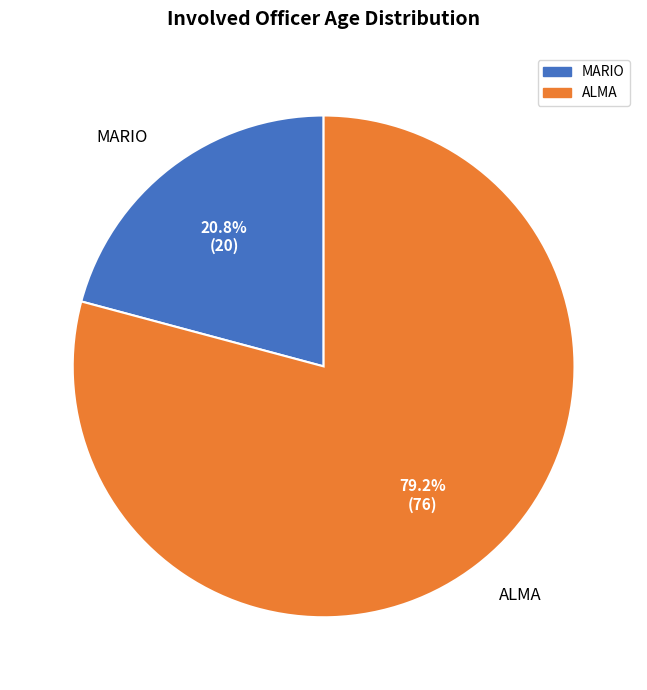

To the nearest percent, what percentage of the pie is MARIO?

21%